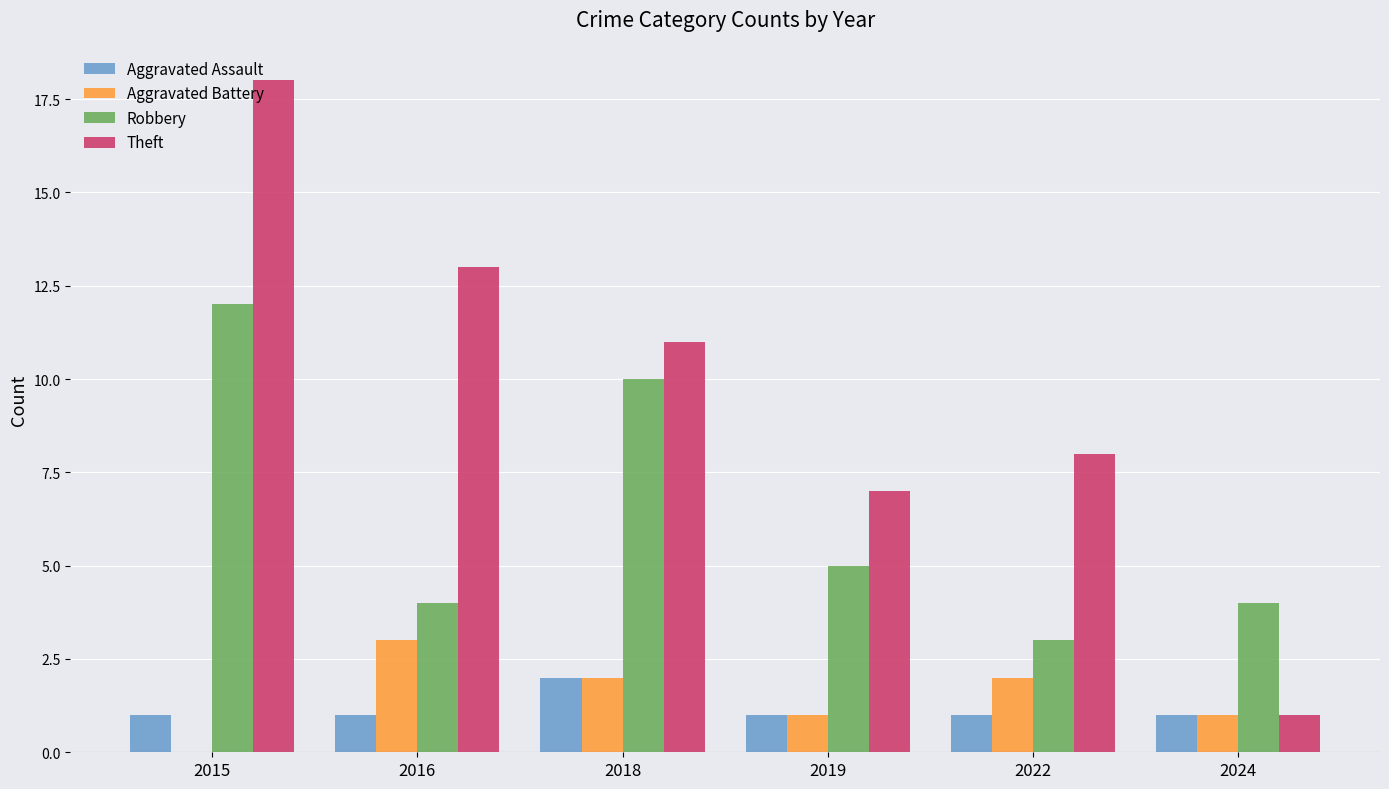

At which label does Aggravated Battery reach its peak?

2016